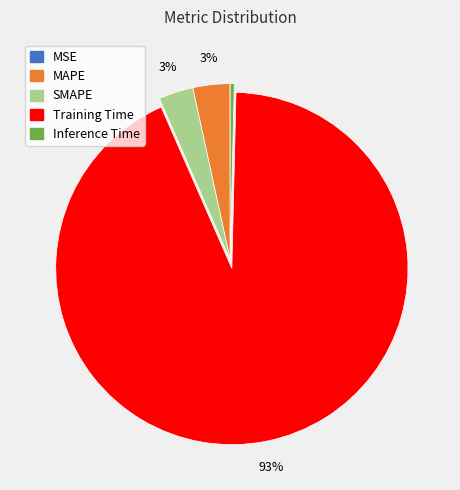

To the nearest percent, what portion does SMAPE represent?

3%